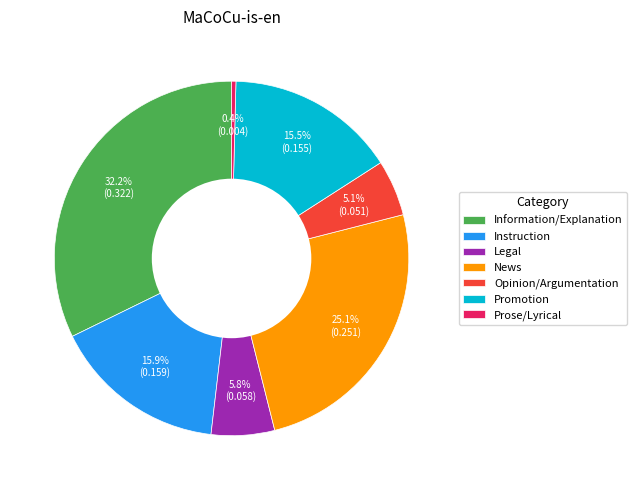

How many segments does this pie chart have?

7